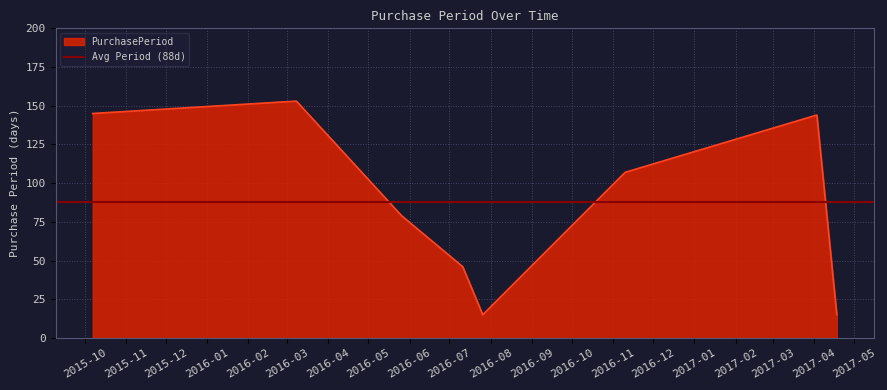

What is the difference between the values at 2016-03-08 and 2016-11-10?

46